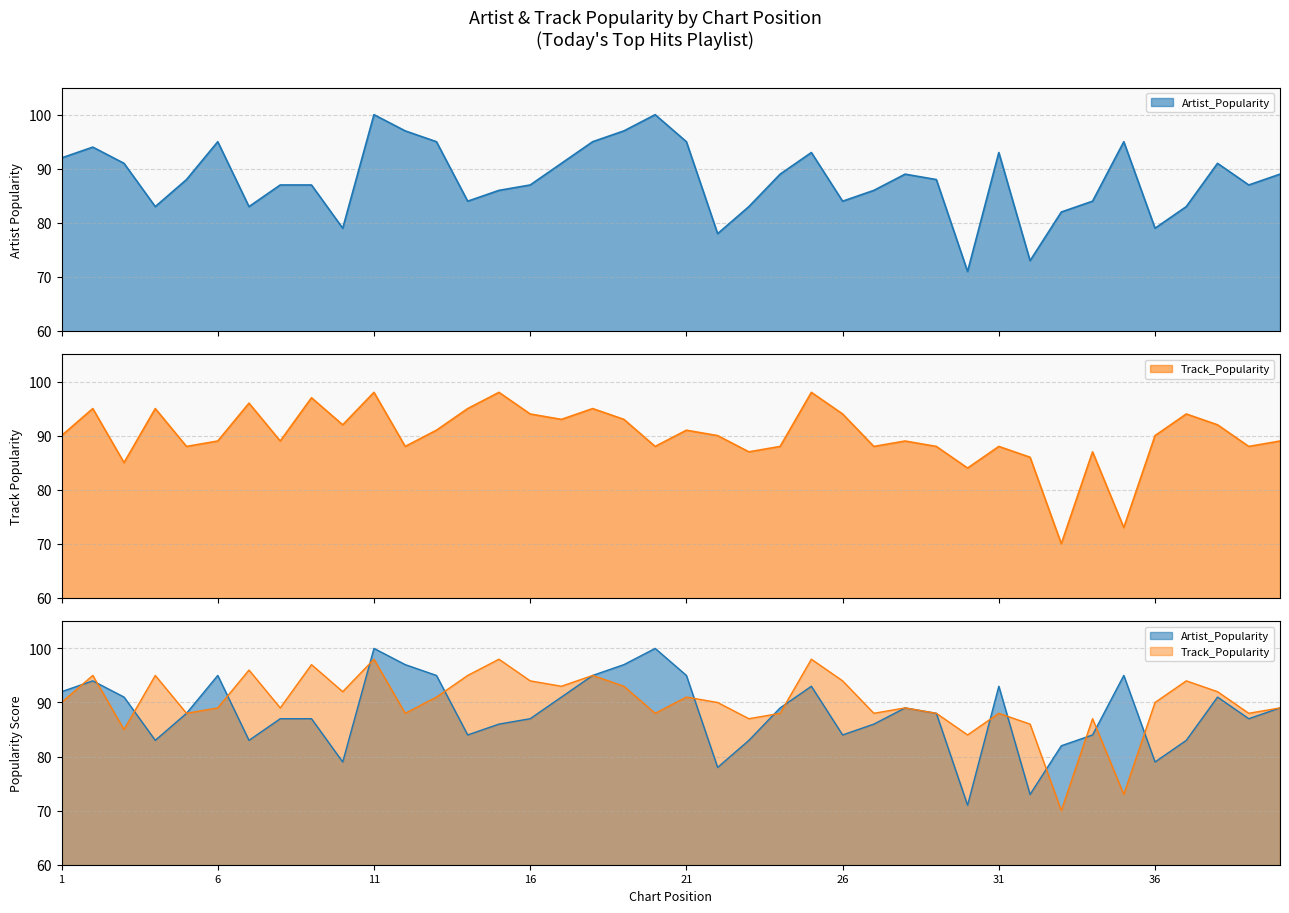

Rank the categories by Track_Popularity value from highest to lowest.

11, 15, 25, 9, 7, 2, 4, 14, 18, 16, 26, 37, 17, 19, 10, 38, 13, 21, 1, 22, 36, 6, 8, 28, 40, 5, 12, 20, 24, 27, 29, 31, 39, 23, 34, 32, 3, 30, 35, 33